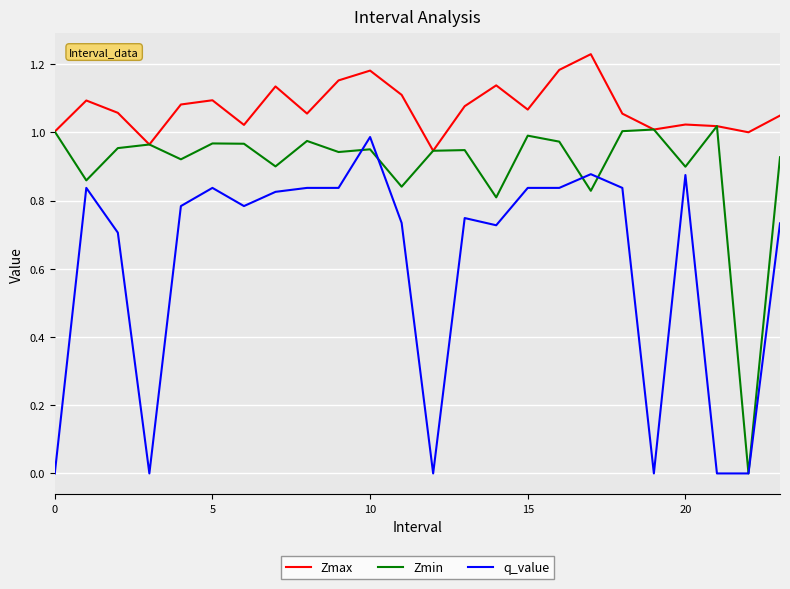

True or false: Zmax has more than 1 interior local peaks.

True